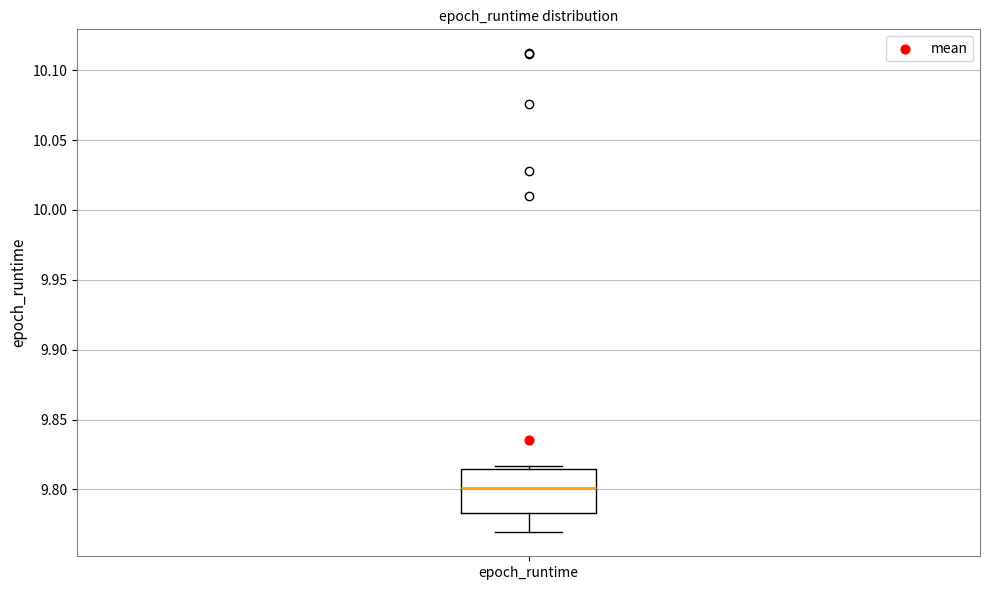

Transcribe this box plot: give where the median line is, the range the box spans, and where the two whiskers end, as read against the y-axis. The values are not printed on the chart, so give them approximately, as read against the axis.

median 9.800, box 9.785 to 9.815, whiskers 9.770 to 9.815 (just above the box's upper edge)